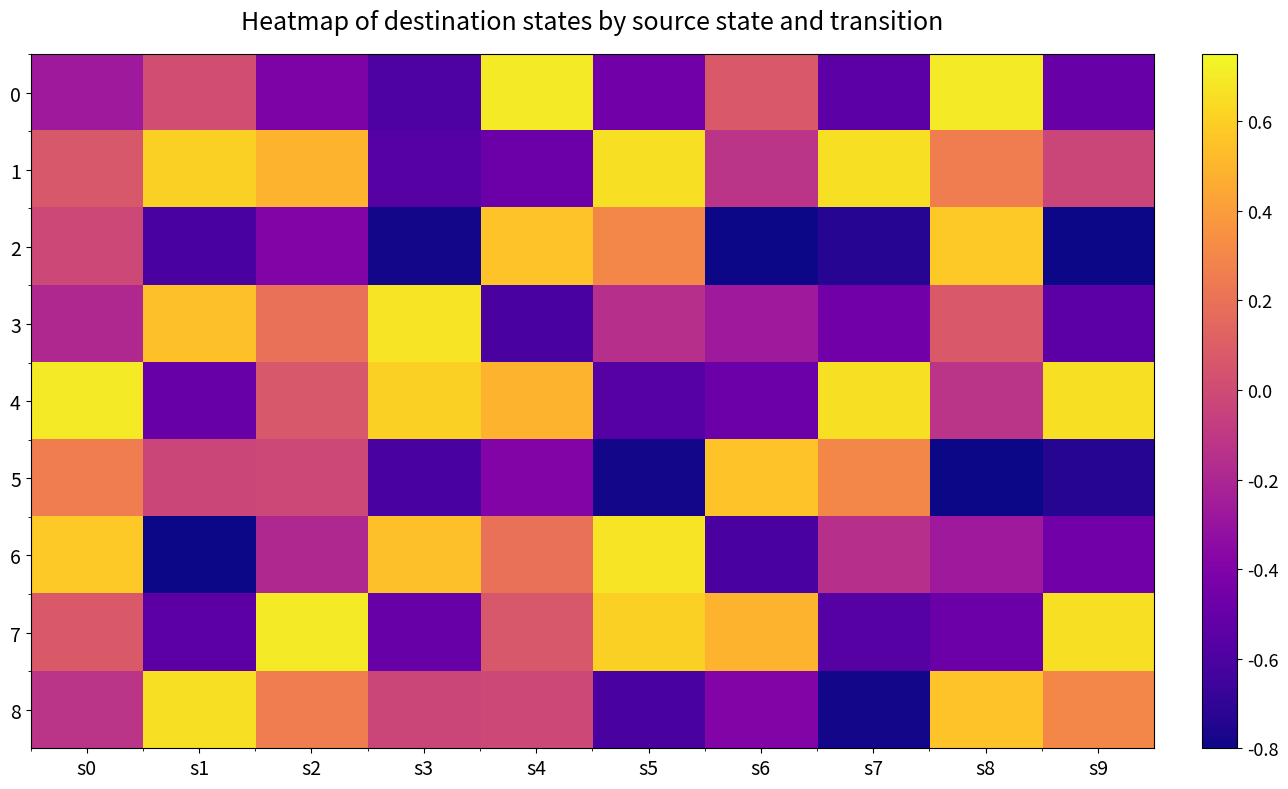

Reading left to right, what are all the values shown in this chart?

0: s0=-0.3	s1=0.0	s2=-0.4	s3=-0.6	s4=0.7	s5=-0.5	s6=0.1	s7=-0.5	s8=0.7	s9=-0.5
1: s0=0.1	s1=0.6	s2=0.5	s3=-0.6	s4=-0.5	s5=0.7	s6=-0.1	s7=0.7	s8=0.3	s9=-0.0
2: s0=-0.0	s1=-0.6	s2=-0.4	s3=-0.8	s4=0.6	s5=0.3	s6=-0.8	s7=-0.7	s8=0.6	s9=-0.8
3: s0=-0.2	s1=0.5	s2=0.2	s3=0.7	s4=-0.6	s5=-0.1	s6=-0.3	s7=-0.5	s8=0.1	s9=-0.5
4: s0=0.7	s1=-0.5	s2=0.1	s3=0.6	s4=0.5	s5=-0.6	s6=-0.5	s7=0.7	s8=-0.1	s9=0.7
5: s0=0.3	s1=-0.0	s2=-0.0	s3=-0.6	s4=-0.4	s5=-0.8	s6=0.6	s7=0.3	s8=-0.8	s9=-0.7
6: s0=0.6	s1=-0.8	s2=-0.2	s3=0.5	s4=0.2	s5=0.7	s6=-0.6	s7=-0.1	s8=-0.3	s9=-0.5
7: s0=0.1	s1=-0.5	s2=0.7	s3=-0.5	s4=0.1	s5=0.6	s6=0.5	s7=-0.6	s8=-0.5	s9=0.7
8: s0=-0.1	s1=0.7	s2=0.3	s3=-0.0	s4=-0.0	s5=-0.6	s6=-0.4	s7=-0.8	s8=0.6	s9=0.3